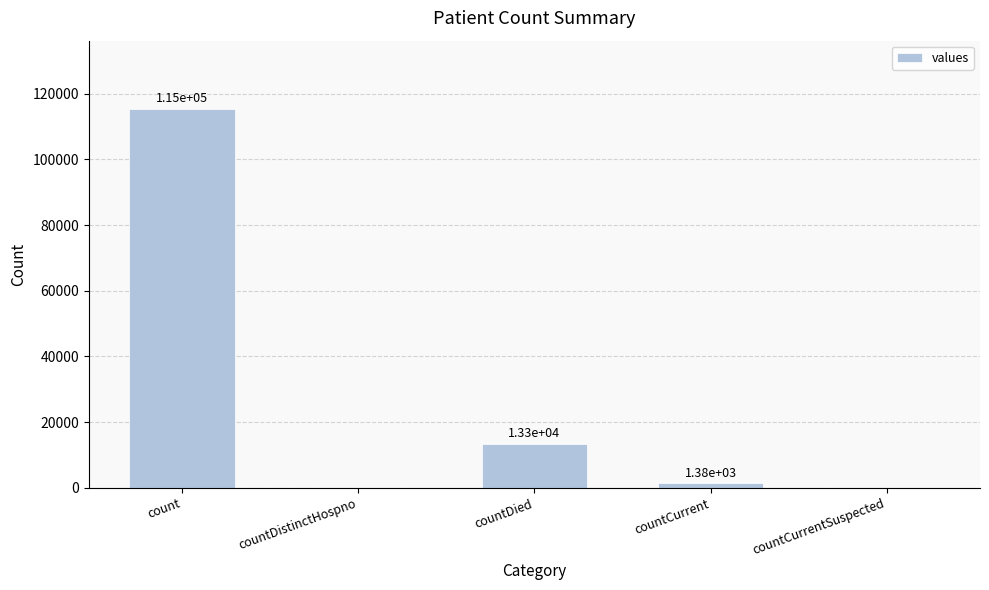

Which category has the highest value across all series?

count